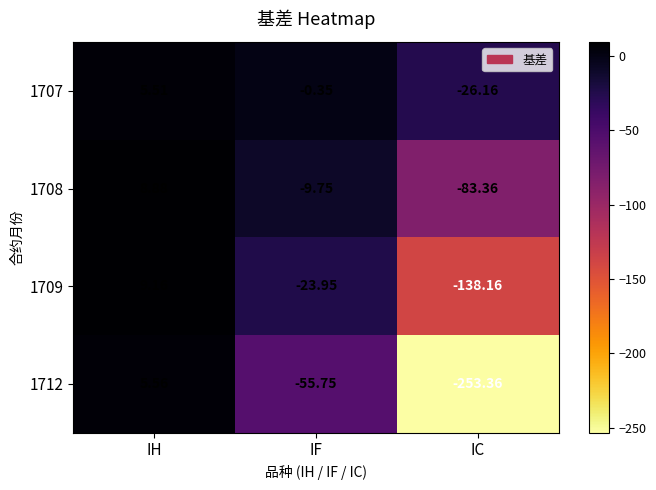

At which category does the chart reach its peak across all series?

IH